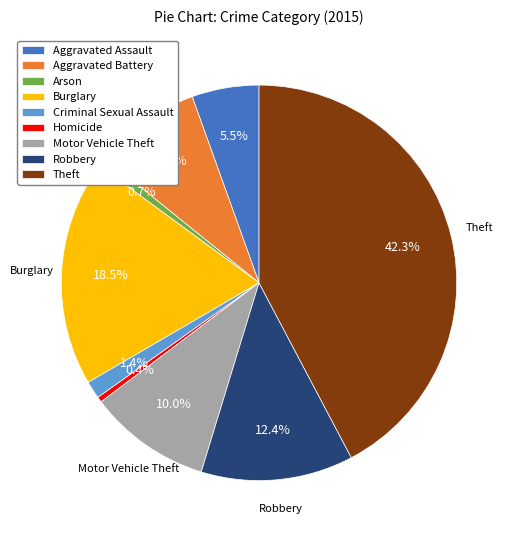

Which category has the biggest portion of the pie?

Theft